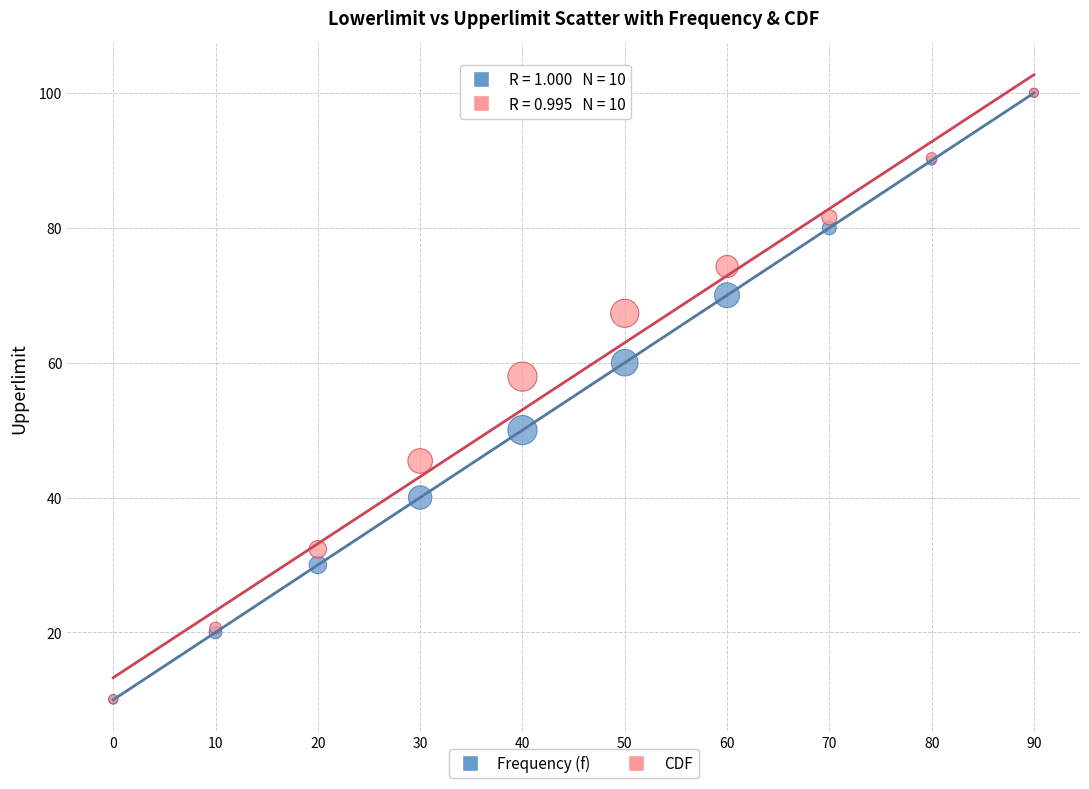

Across all series, what Y value is closest to 55?

57.9